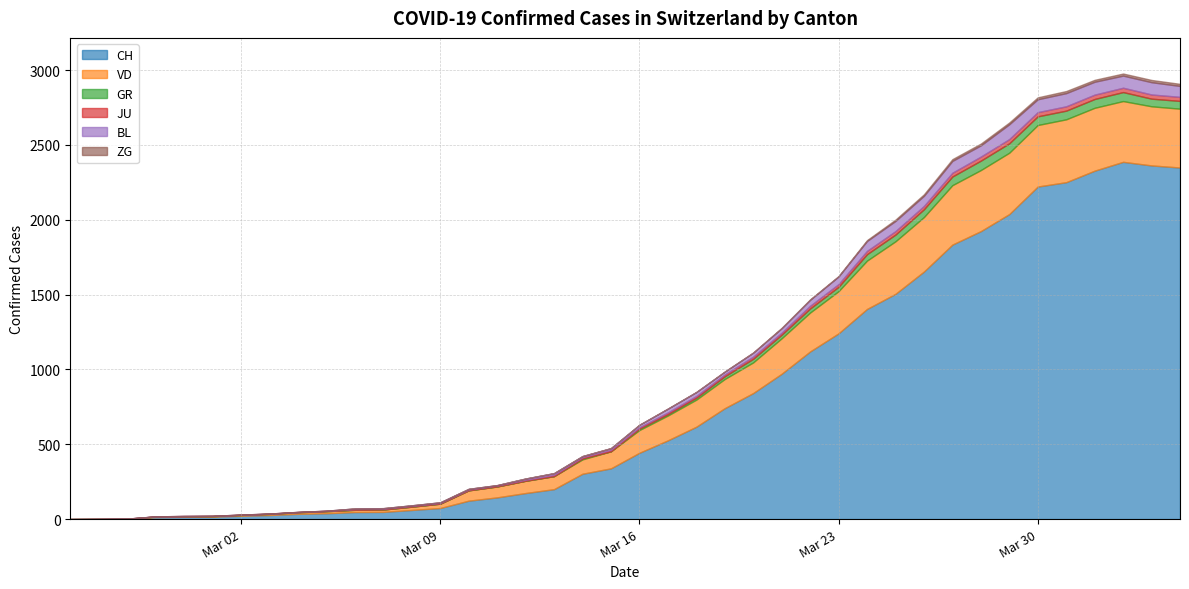

Reading right to left, list all the values displayed in this chart.

CH: 2349	2363	2387	2328	2251	2222	2038	1924	1834	1654	1505	1404	1241	1120	971	842	741	617	526	443	339	303	200	174	145	123	74	61	48	47	39	35	27	22	16	15	13	2	1	0
GR: 52	51	60	59	58	58	63	63	58	52	45	43	29	27	24	24	18	13	9	9	0	6	0	0	0	0	0	0	0	0	0	0	0	0	0	0	0	0	0	0
JU: 27	28	29	29	29	28	28	27	25	22	23	22	18	18	13	14	12	11	11	9	9	8	8	6	6	5	5	5	5	5	2	1	1	1	1	1	1	1	0	0
VD: 393	395	406	420	420	411	410	408	397	364	351	323	282	260	237	205	195	181	166	152	114	96	87	82	73	69	29	22	16	15	14	11	8	6	4	4	4	0	0	0
BL: 73	82	81	86	88	86	99	75	79	68	68	66	51	40	30	27	19	27	26	17	12	8	12	9	3	5	4	4	4	4	1	1	1	1	1	1	0	0	0	0
ZG: 14	15	14	13	14	13	12	12	12	10	9	6	3	3	3	1	1	0	0	0	0	0	0	0	0	0	0	0	0	0	0	0	0	0	0	0	0	0	0	0